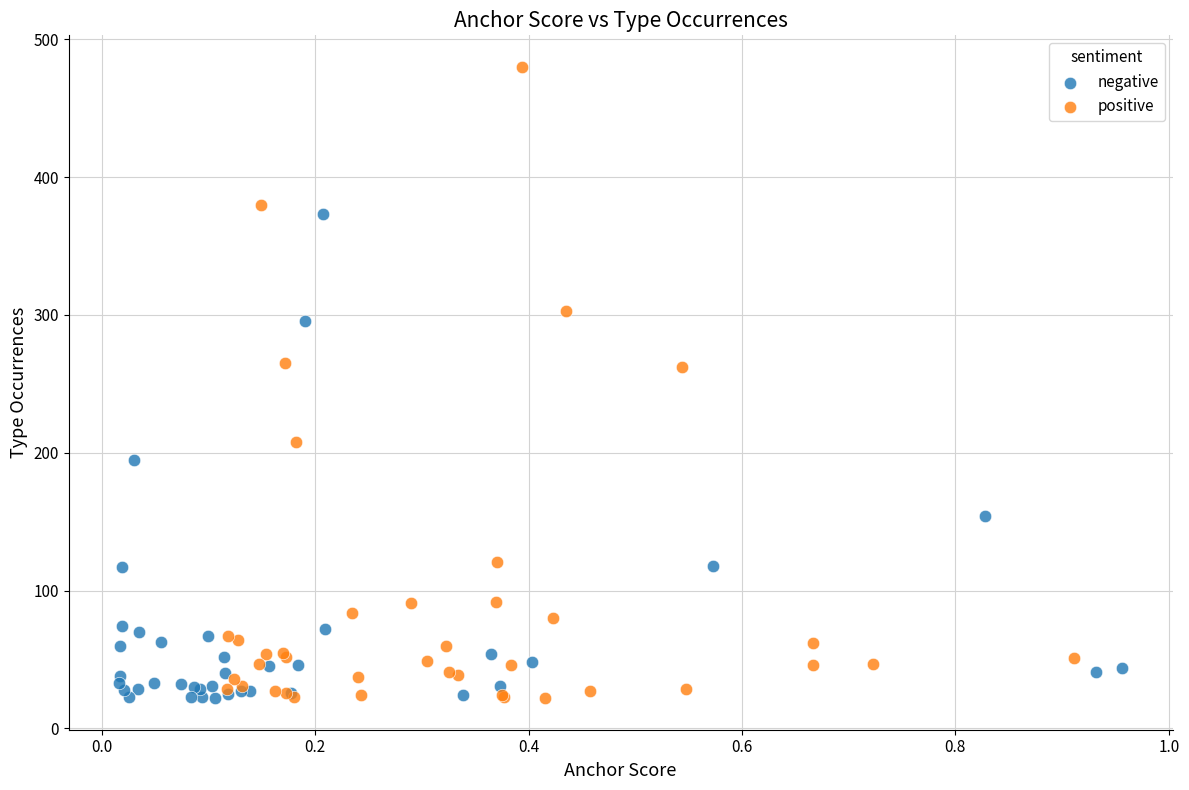

Which series has the largest Y range (max minus min)?

positive